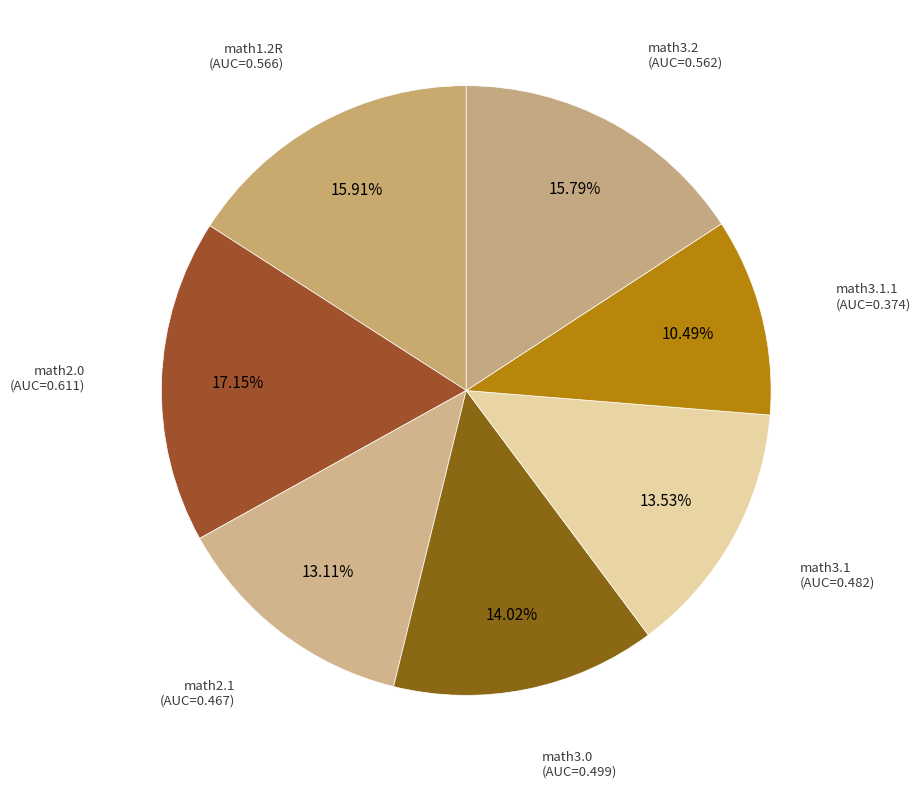

Count the number of slices in the pie.

7